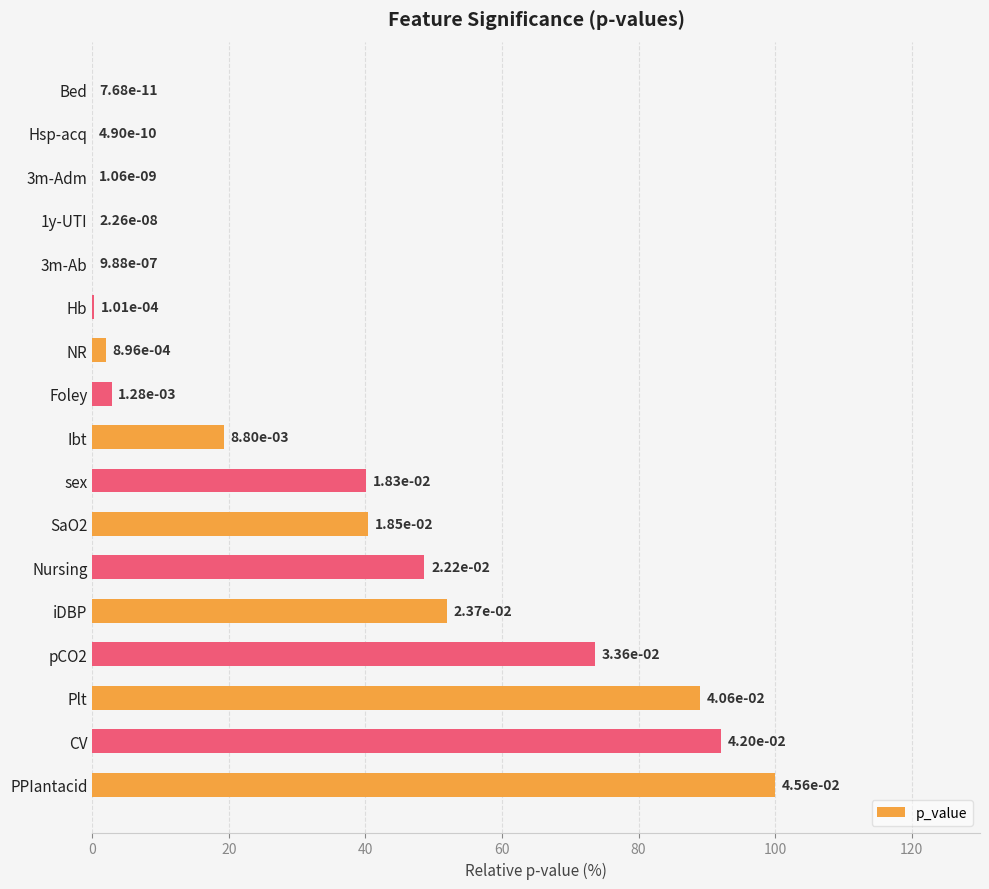

True or false: the data shows 0.0 at 3m-Ab.

True